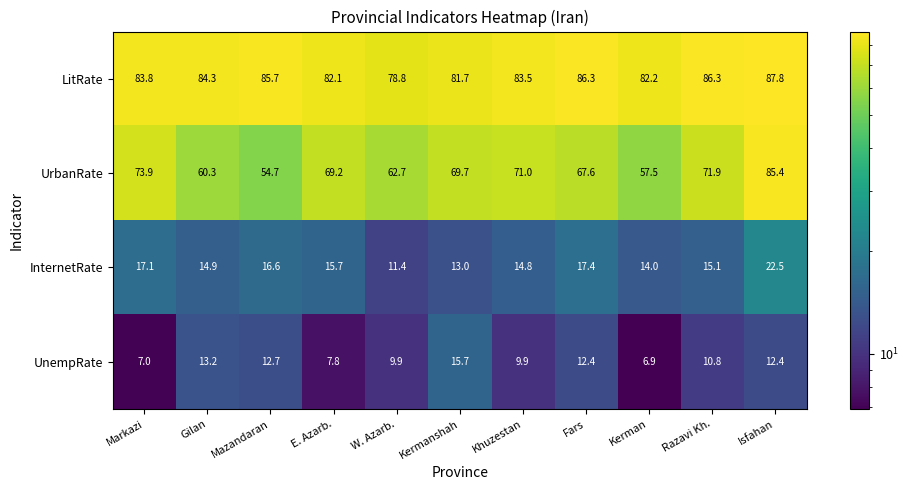

The value of UrbanRate at Kermanshah is 97.9. True or false?

False